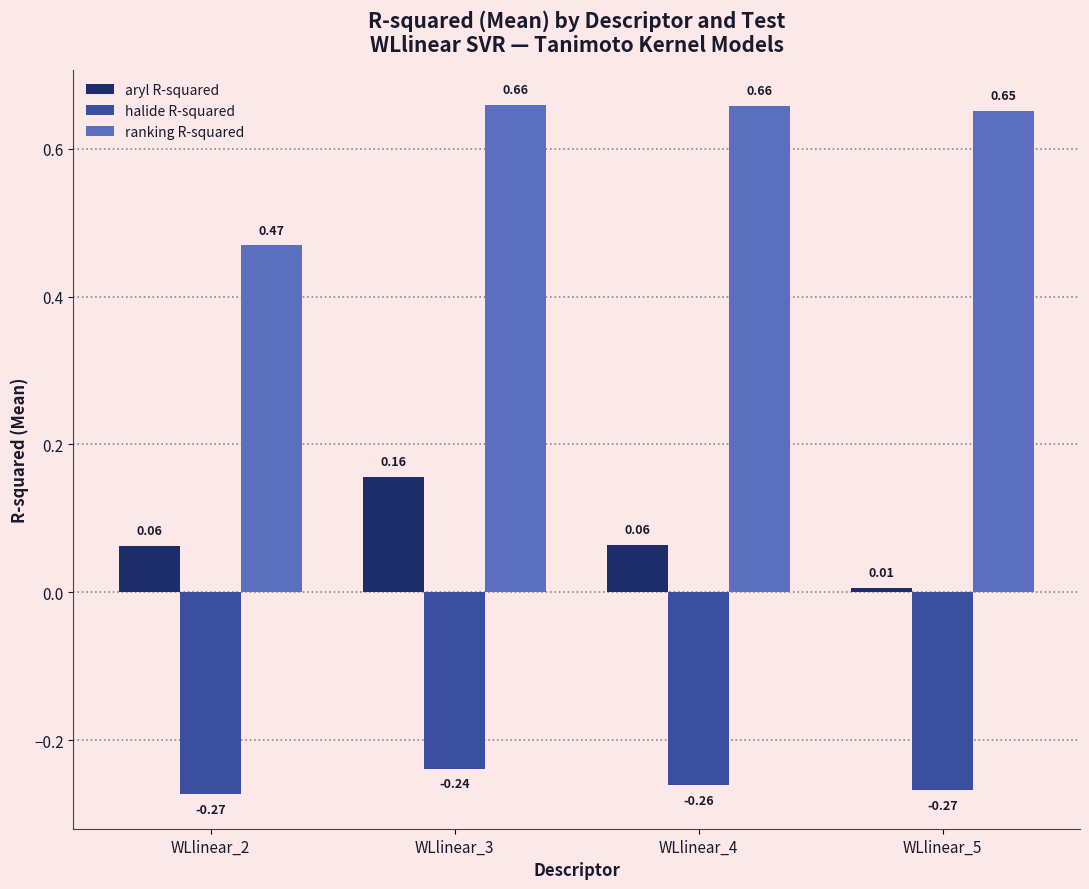

How many bars are there in total?

12